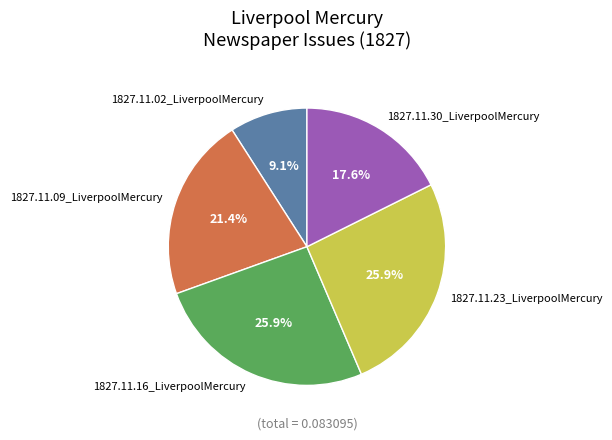

How many segments does this pie chart have?

5